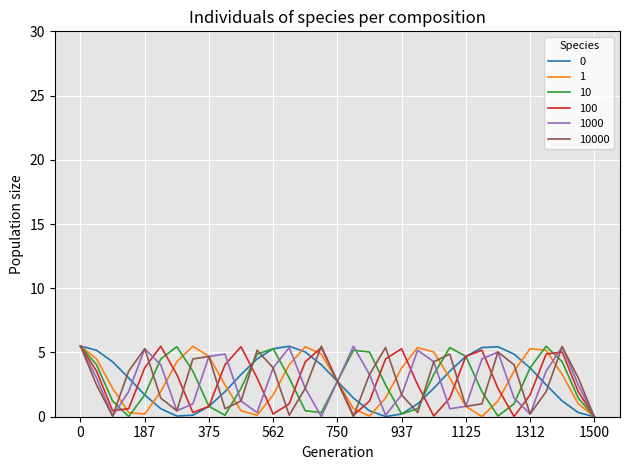

Does the chart display data point markers on the line(s)?

No